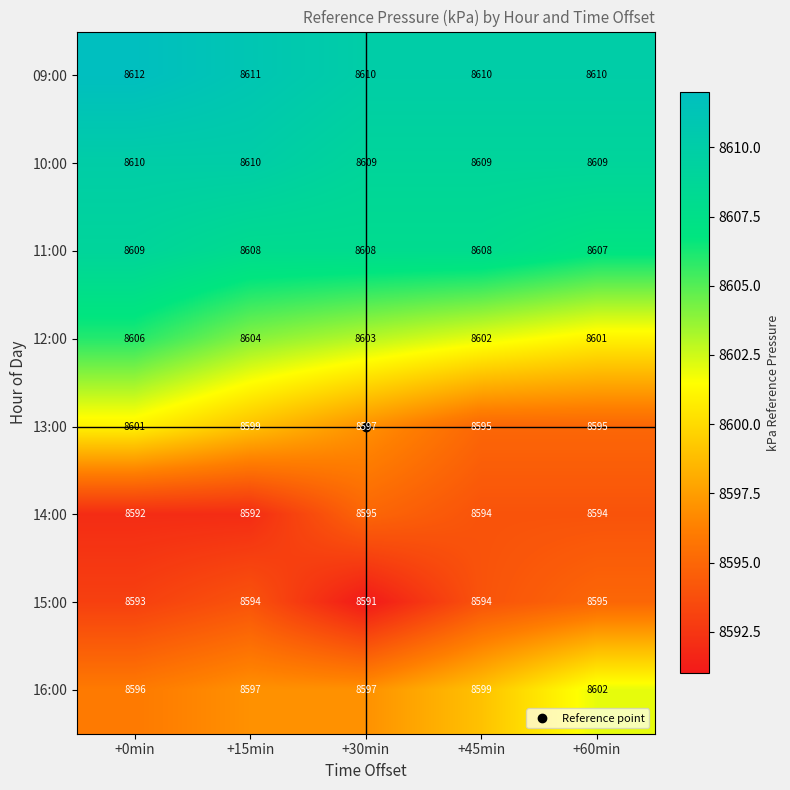

At which category is the sum across all series the highest?

+0min